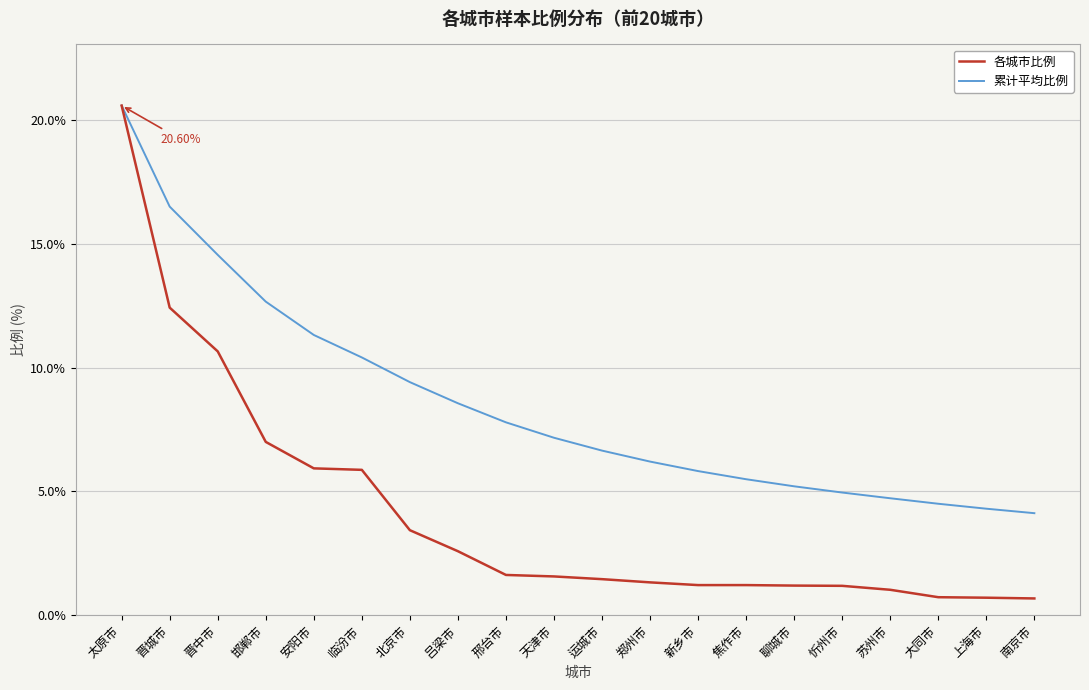

Which label corresponds to the largest value in the chart?

太原市